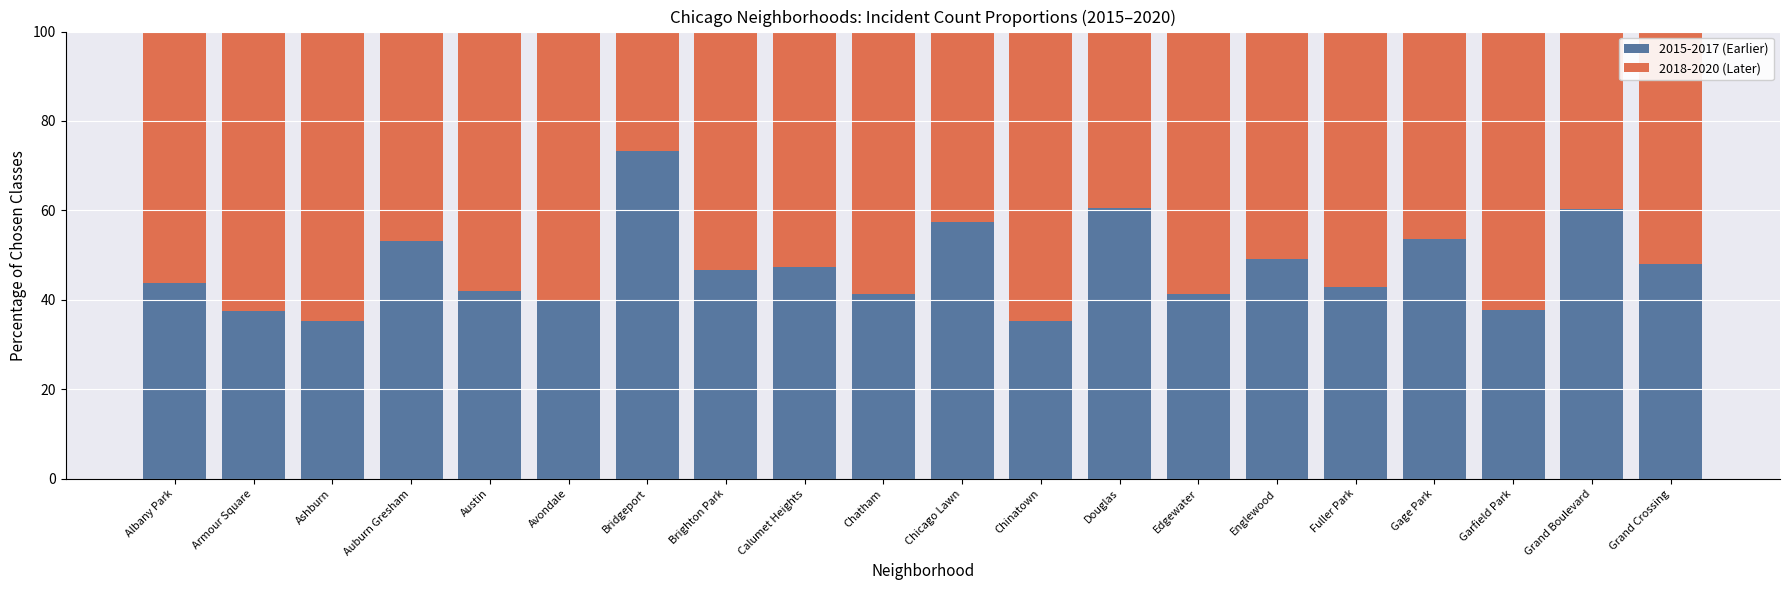

Which category has the highest value in the 2015-2017 (Earlier) series?

Bridgeport